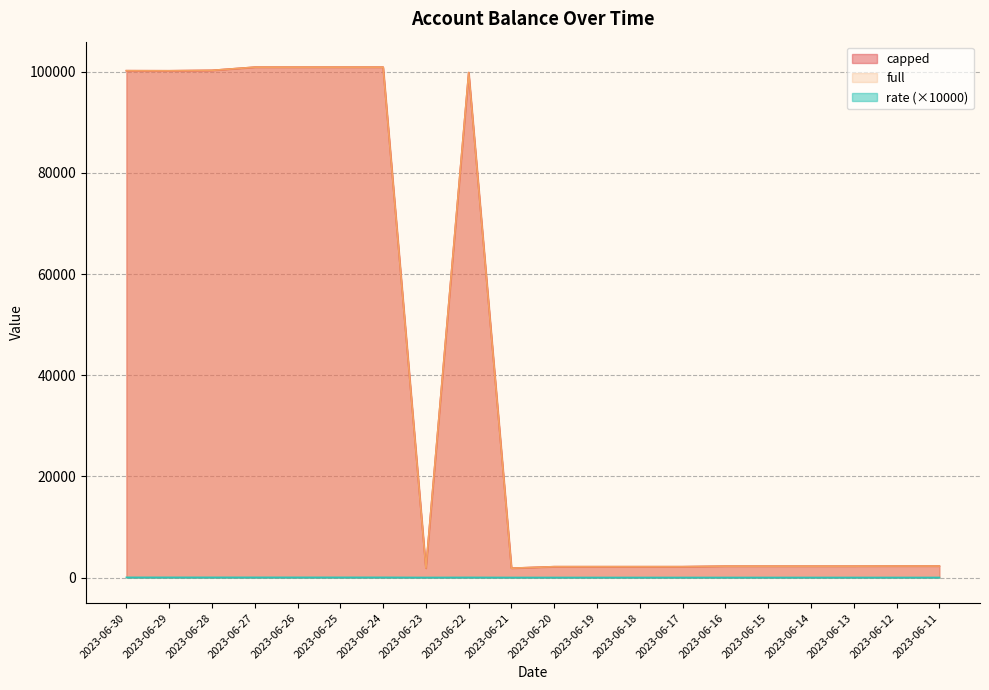

The rate series shows 16.8 at 2023-06-25. True or false?

False